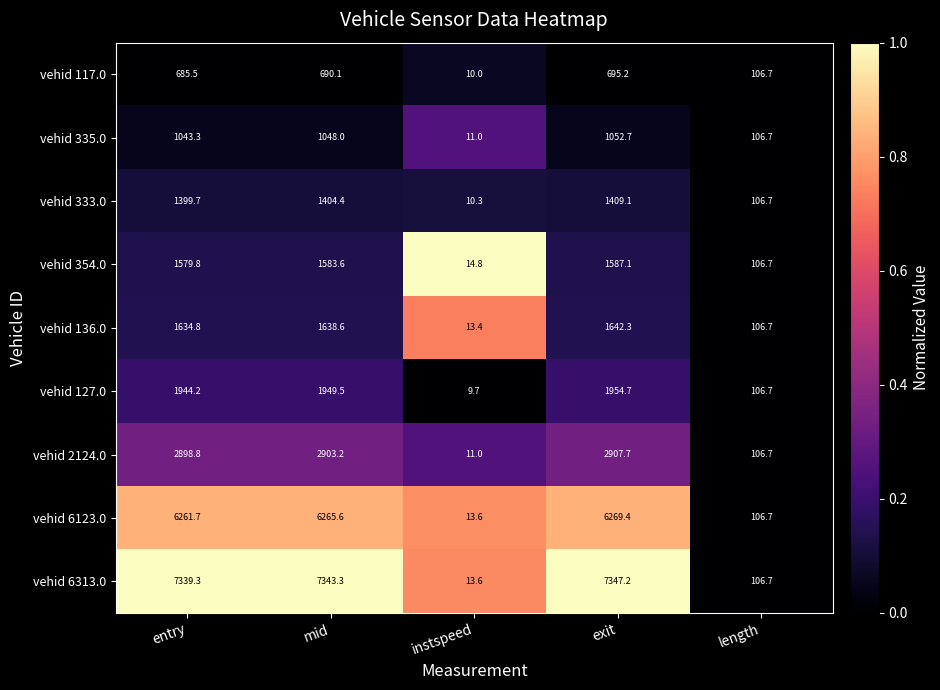

What is the difference between the maximum and minimum values in the vehid 333.0 series?

1398.8